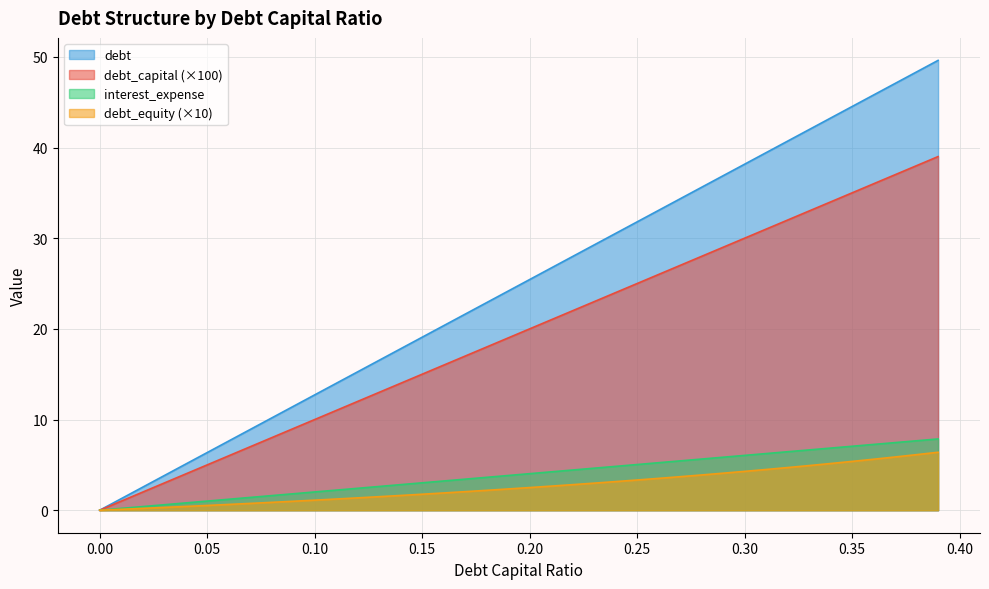

Reading left to right, what are all the values shown in this chart?

debt_capital: 0.0	0.2	0.4	0.6	0.8	1.0	1.2	1.4	1.6	1.8	2.0	2.2	2.4	2.6	2.8	3.0	3.2	3.4	3.6	3.8	4.0	4.2	4.4	4.6	4.8	5.0	5.2	5.4	5.6	5.8	6.0	6.2	6.4	6.7	6.9	7.1	7.3	7.5	7.7	7.9
debt: 0.0	1.0	2.0	3.0	4.0	5.0	6.0	7.0	8.0	9.0	10.0	11.0	12.0	13.0	14.0	15.0	16.0	17.0	18.0	19.0	20.0	21.0	22.0	23.0	24.0	25.0	26.0	27.0	28.0	29.0	30.0	31.0	32.0	33.0	34.0	35.0	36.0	37.0	38.0	39.0
interest_expense: 0.0	1.3	2.5	3.8	5.1	6.4	7.6	8.9	10.2	11.4	12.7	14.0	15.3	16.5	17.8	19.1	20.4	21.6	22.9	24.2	25.4	26.7	28.0	29.3	30.5	31.8	33.1	34.3	35.6	36.9	38.2	39.4	40.7	42.0	43.2	44.5	45.8	47.1	48.3	49.6
debt_equity: 0.0	0.1	0.2	0.3	0.4	0.5	0.6	0.8	0.9	1.0	1.1	1.2	1.4	1.5	1.6	1.8	1.9	2.0	2.2	2.3	2.5	2.7	2.8	3.0	3.2	3.3	3.5	3.7	3.9	4.1	4.3	4.5	4.7	4.9	5.2	5.4	5.6	5.9	6.1	6.4